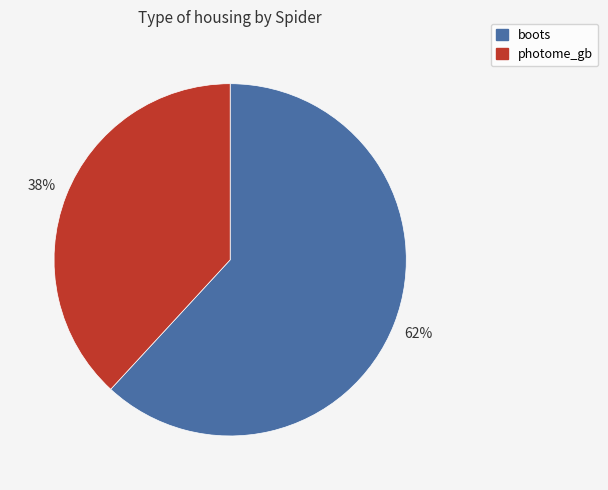

Is it true that photome_gb is 31% of the pie?

False